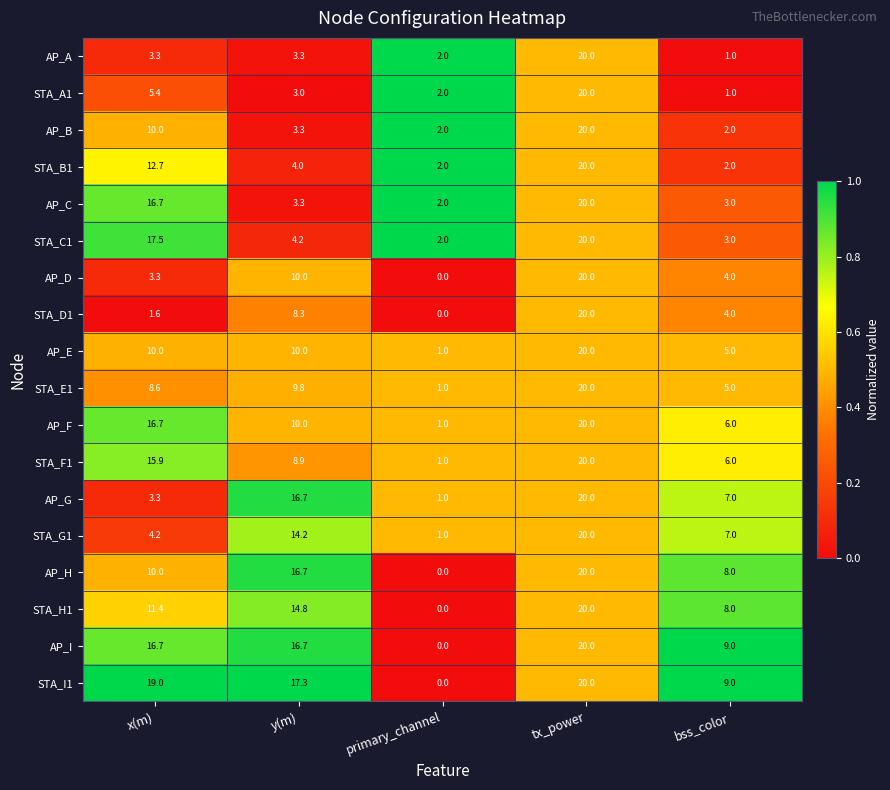

What is the total value across all series at bss_color?

90.0